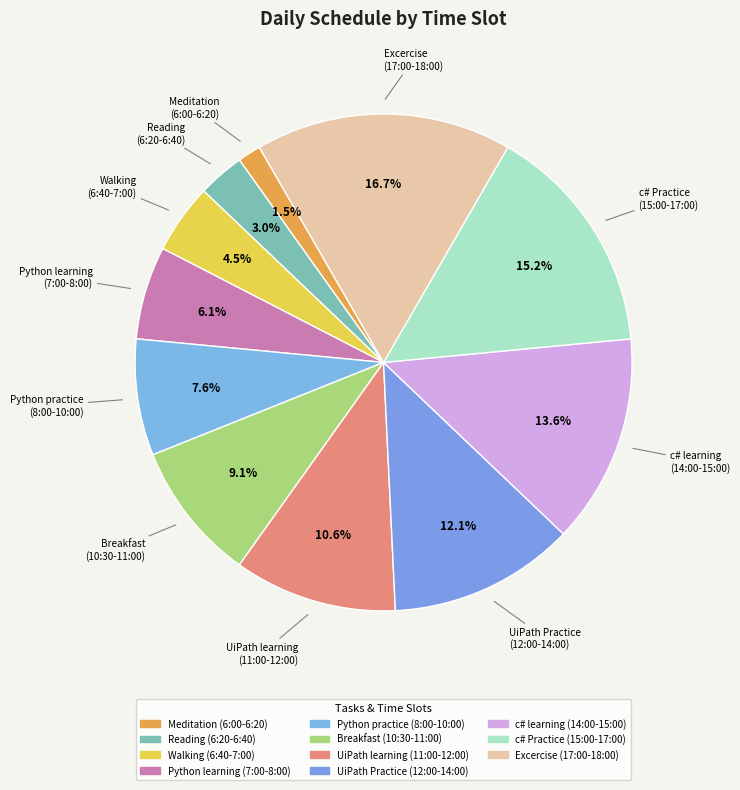

Count the number of slices in the pie.

11